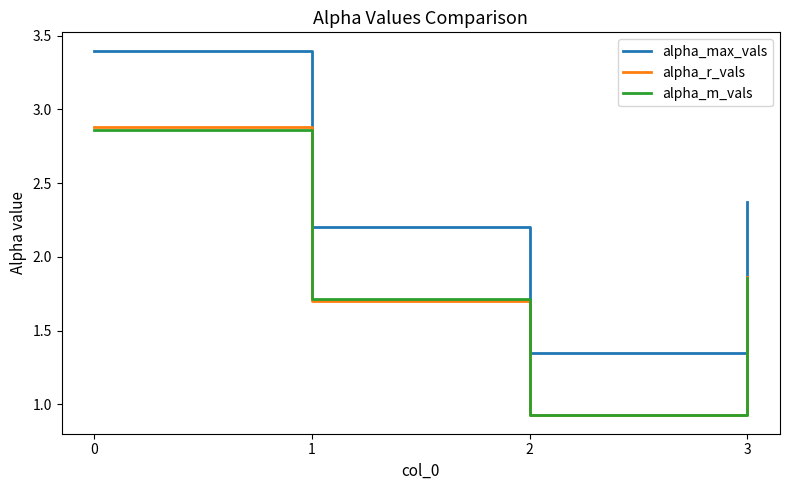

List the labels in order of alpha_m_vals value, smallest first.

2, 1, 3, 0